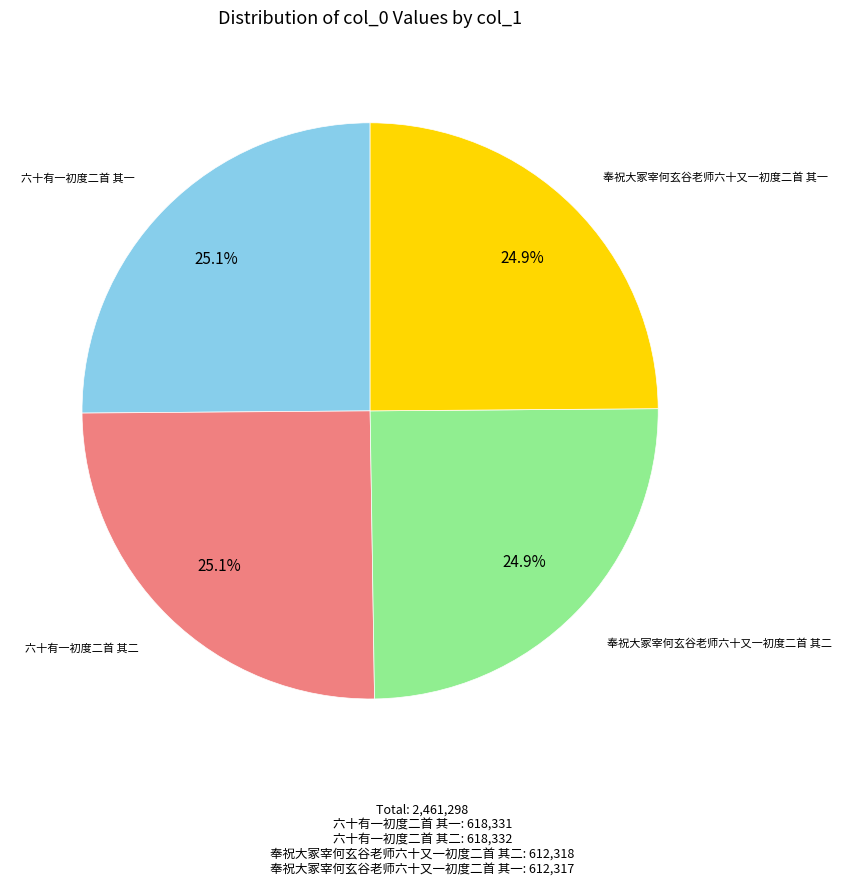

How many segments does this pie chart have?

4